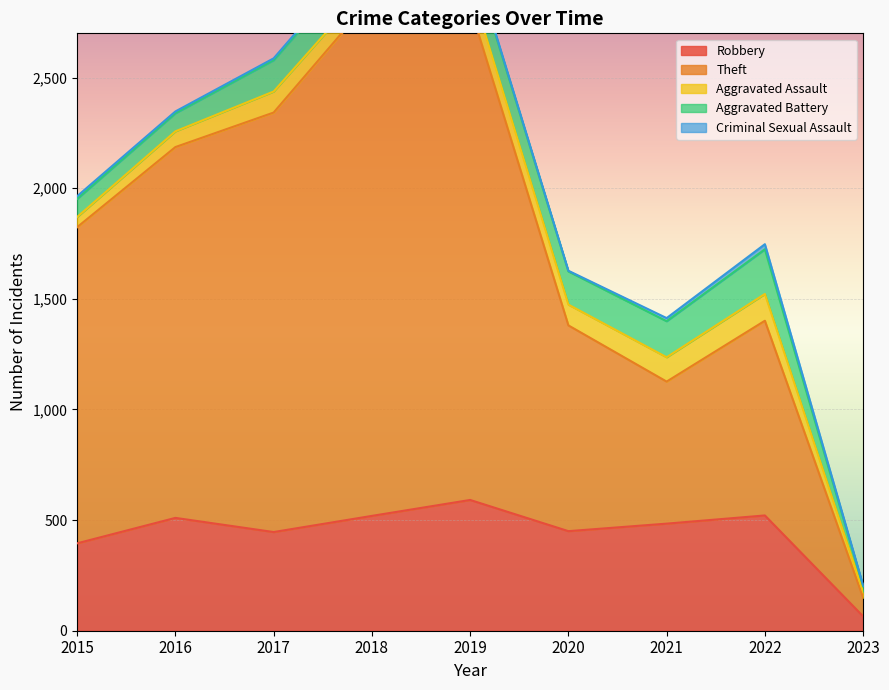

At which label is Aggravated Assault closest to 74?

2016